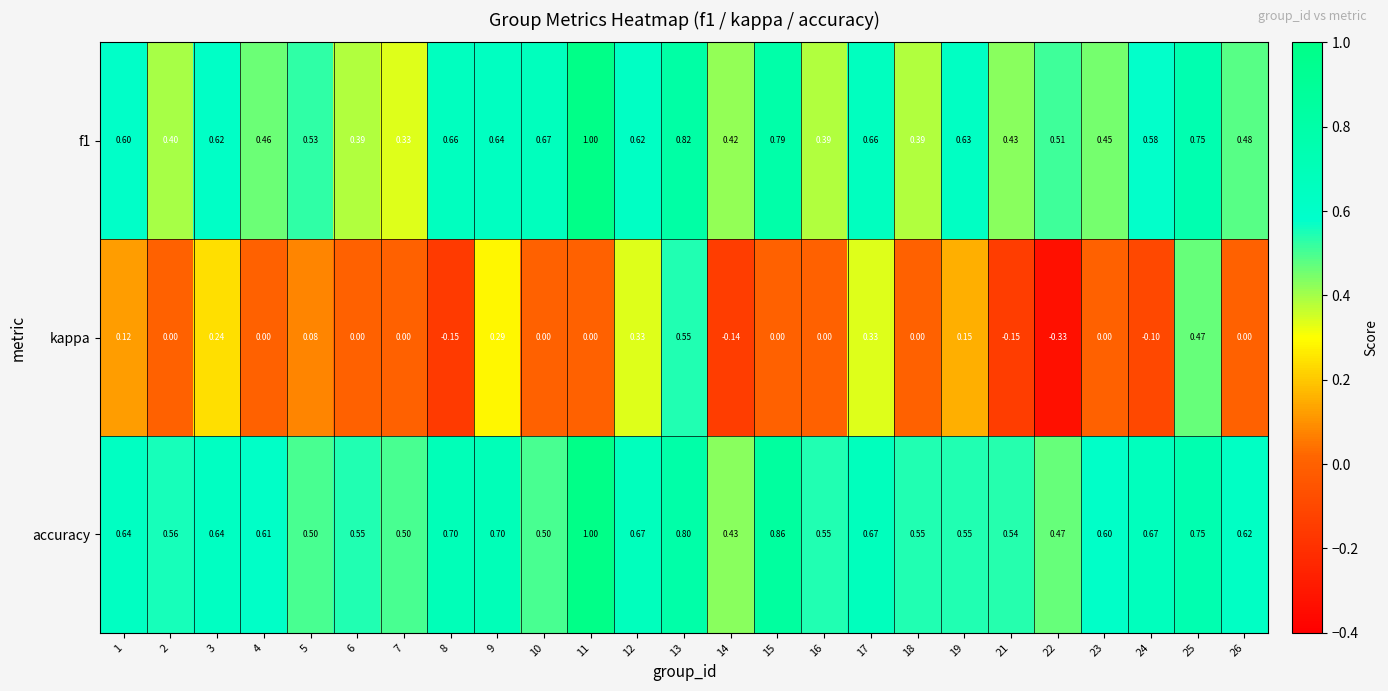

What is the total value across all series at 23?

1.1